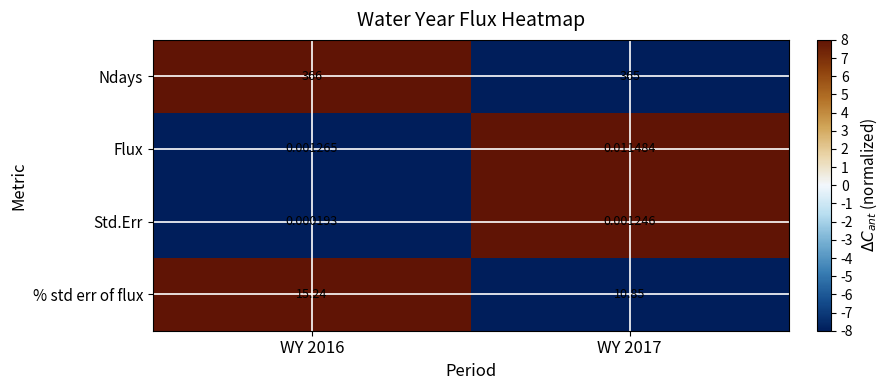

Which series has the largest range (max minus min)?

% std err of flux